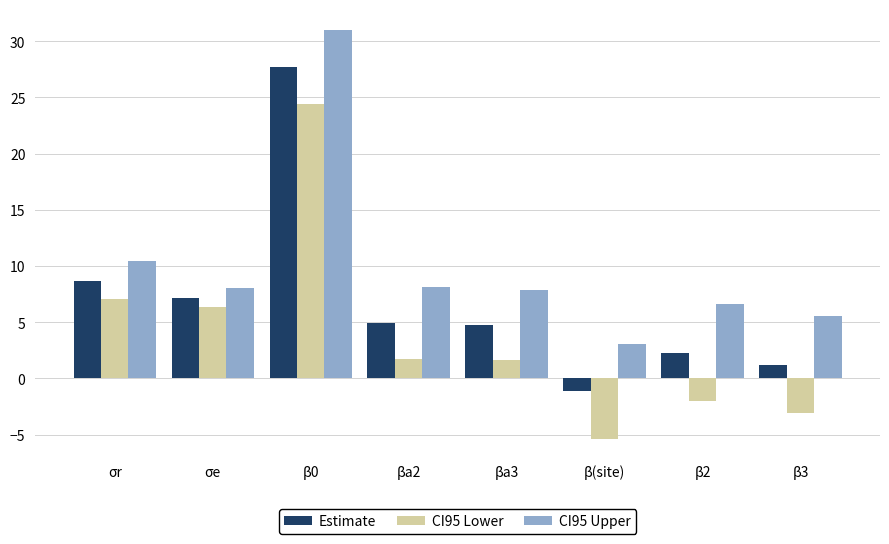

Which series has the widest spread of values?

CI95 Lower